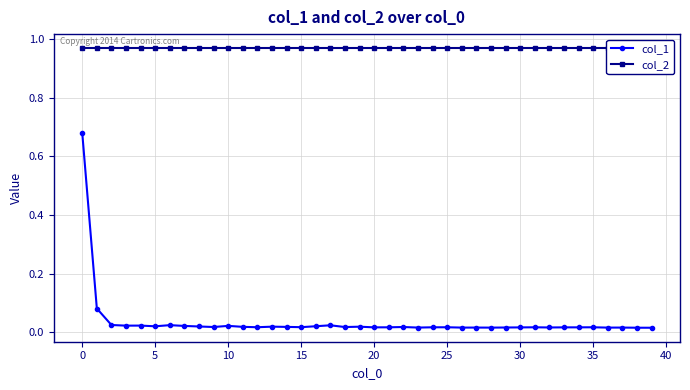

How many lines are shown in the chart?

2